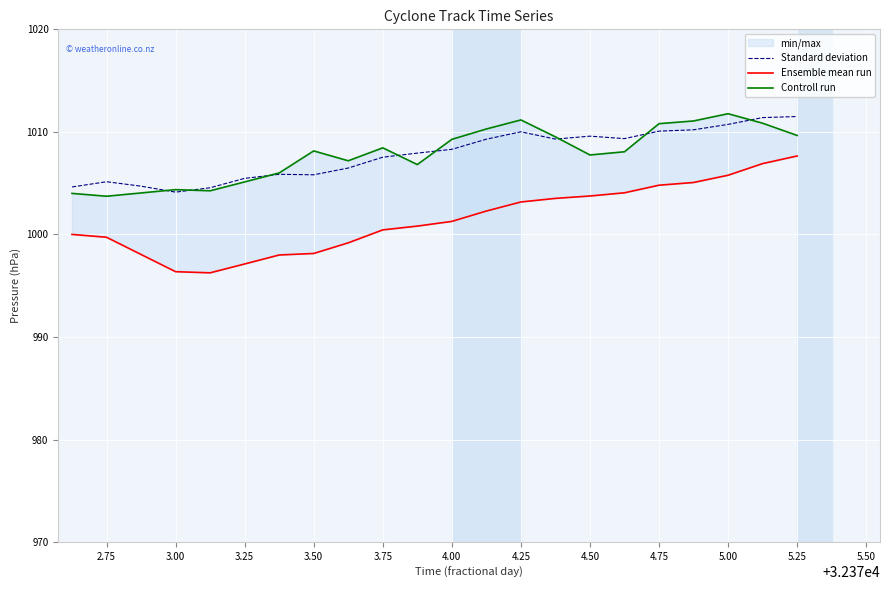

True or false: Standard deviation has more than 0 interior local peaks.

True